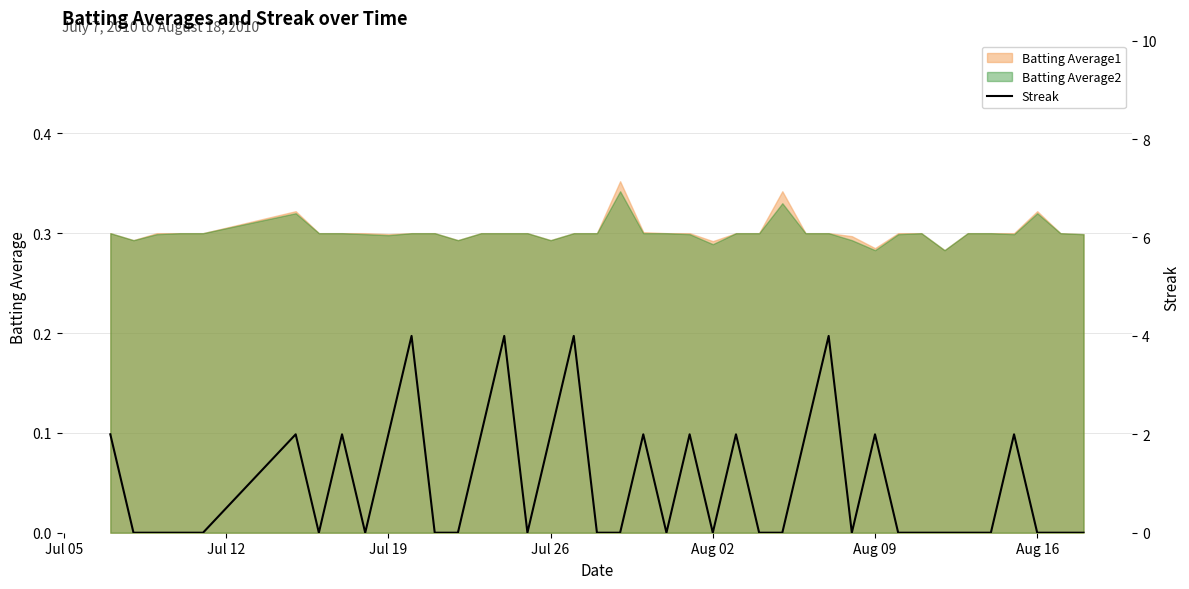

Reading left to right, list all the values displayed in this chart.

2	0	0	0	0	2	0	2	0	2	4	0	0	2	4	0	2	4	0	0	2	0	2	0	2	0	0	2	4	0	2	0	0	0	0	0	2	0	0	0